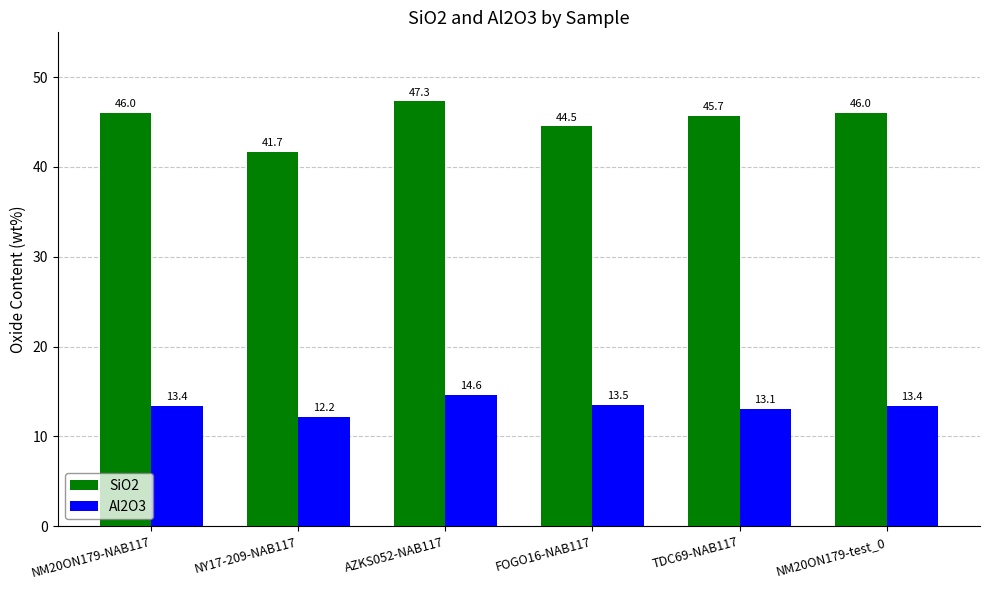

What is the total value across all series at NM20ON179-NAB117?

59.4